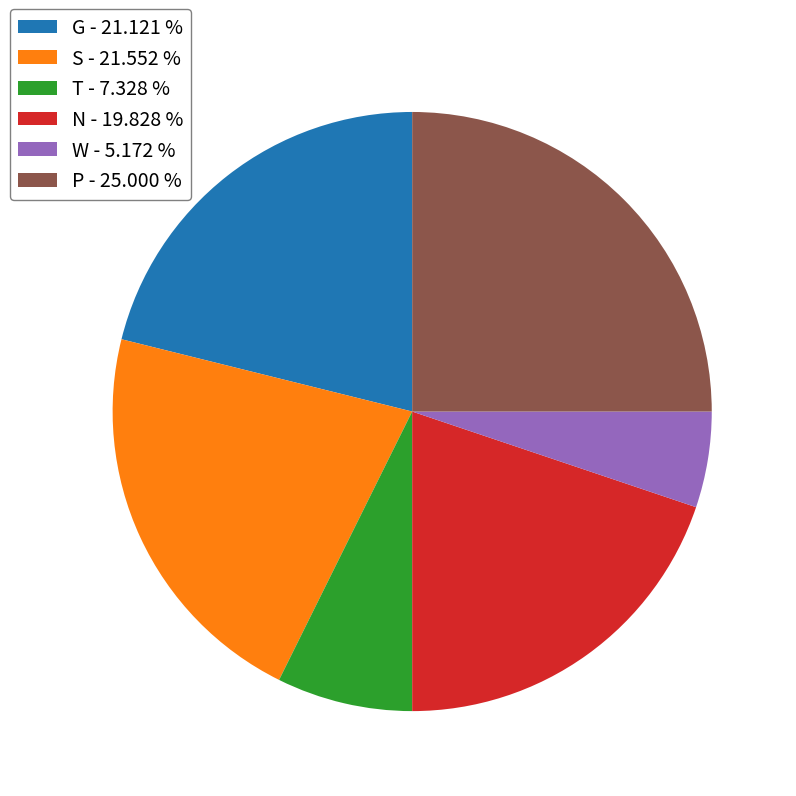

Count the number of slices in the pie.

6